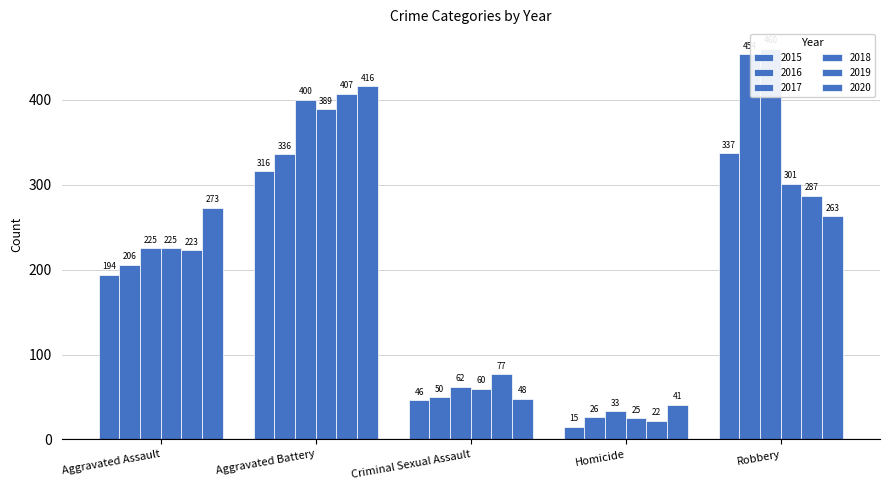

Is it true that 2017 equals 603 at Aggravated Battery?

False